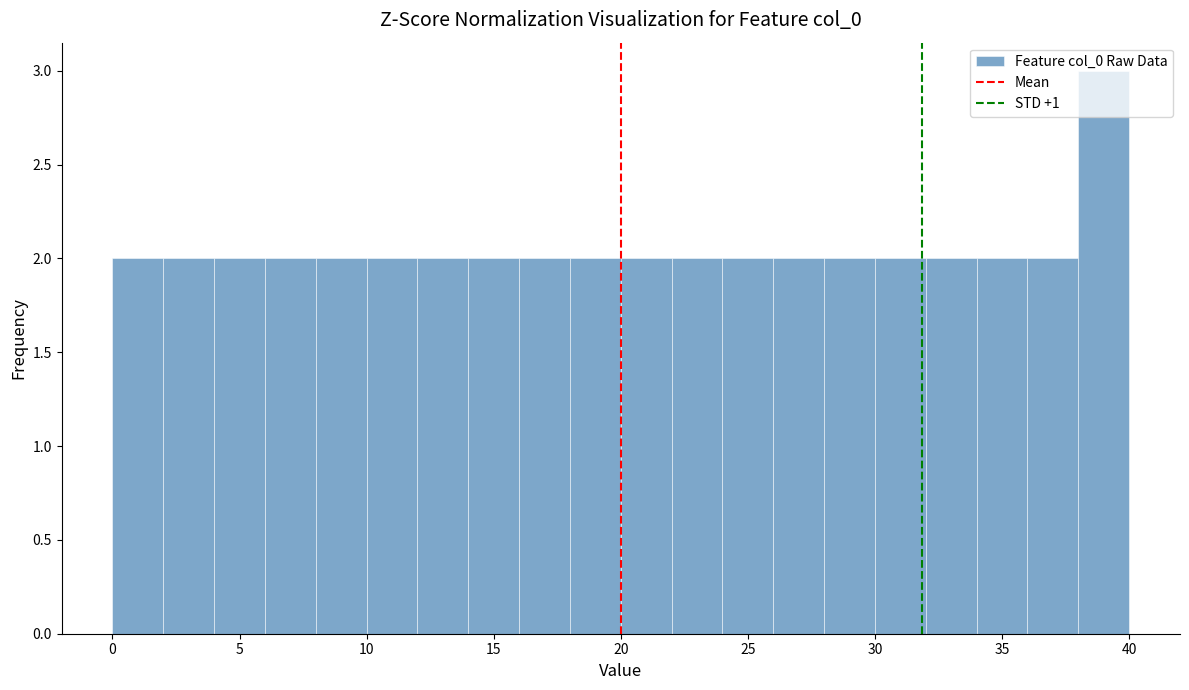

Reading left to right, list every bar in this chart as the range it spans on the x-axis followed by its height. The values are not printed on the chart, so give them approximately, as read against the axis.

0 to 2: 2
2 to 4: 2
4 to 6: 2
6 to 8: 2
8 to 10: 2
10 to 12: 2
12 to 14: 2
14 to 16: 2
16 to 18: 2
18 to 20: 2
20 to 22: 2
22 to 24: 2
24 to 26: 2
26 to 28: 2
28 to 30: 2
30 to 32: 2
32 to 34: 2
34 to 36: 2
36 to 38: 2
38 to 40: 3